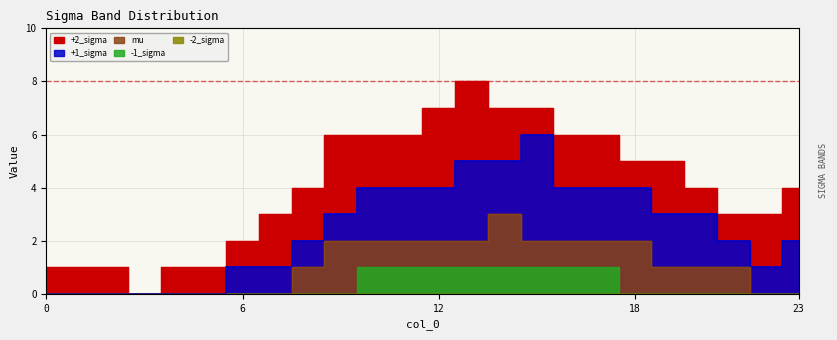

Is the value of +1_sigma at 16 greater than the value of +2_sigma at 17?

No